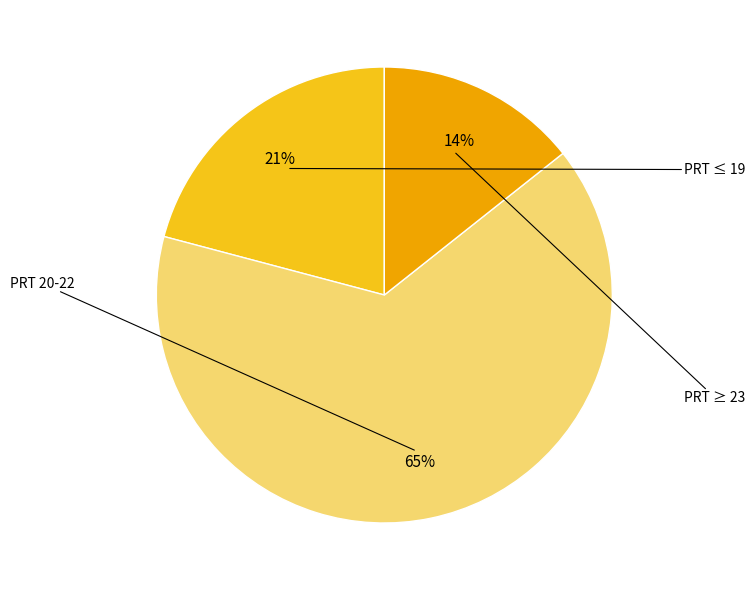

To the nearest percent, what is the average slice percentage?

33%